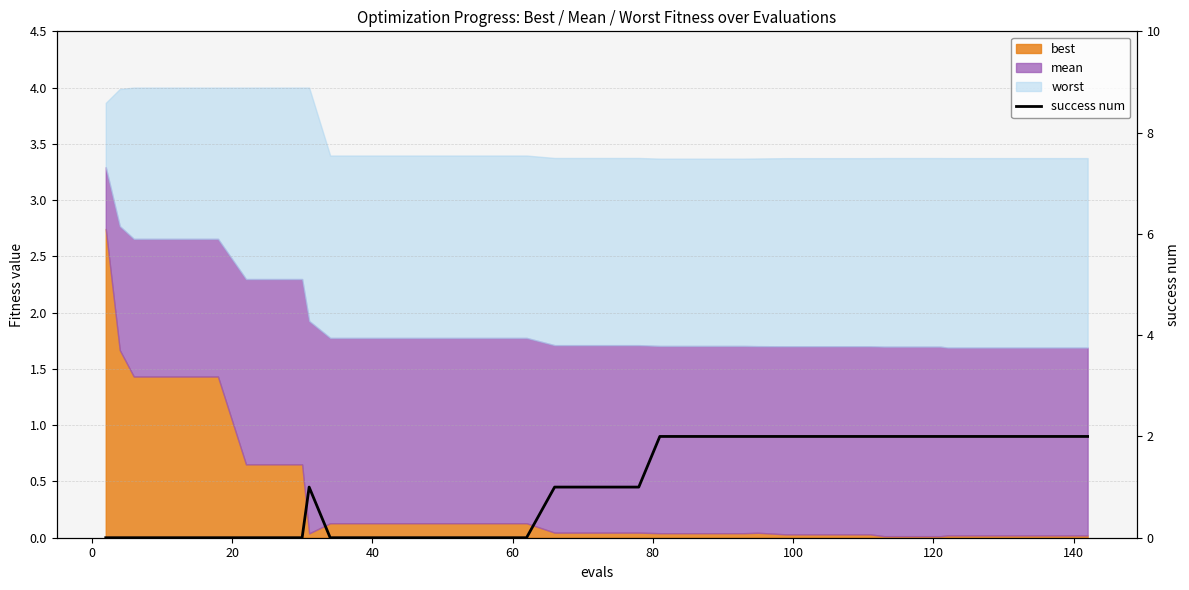

The value at 80 is 0. True or false?

True